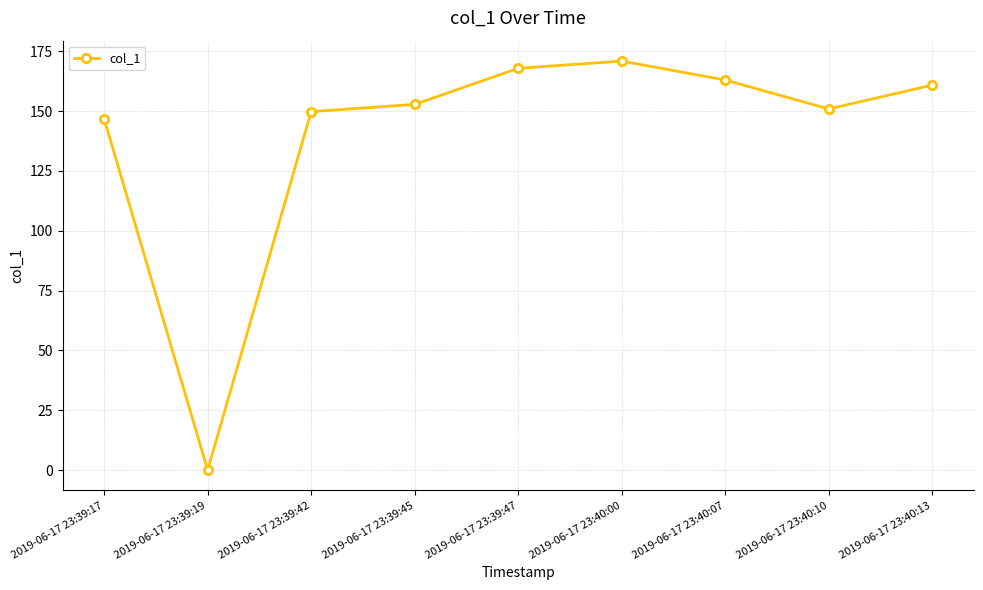

Reading right to left, list all the values displayed in this chart.

2019-06-17 23:40:13=160.9	2019-06-17 23:40:10=150.9	2019-06-17 23:40:07=163.0	2019-06-17 23:40:00=170.9	2019-06-17 23:39:47=167.9	2019-06-17 23:39:45=152.8	2019-06-17 23:39:42=149.8	2019-06-17 23:39:19=0.0	2019-06-17 23:39:17=146.8